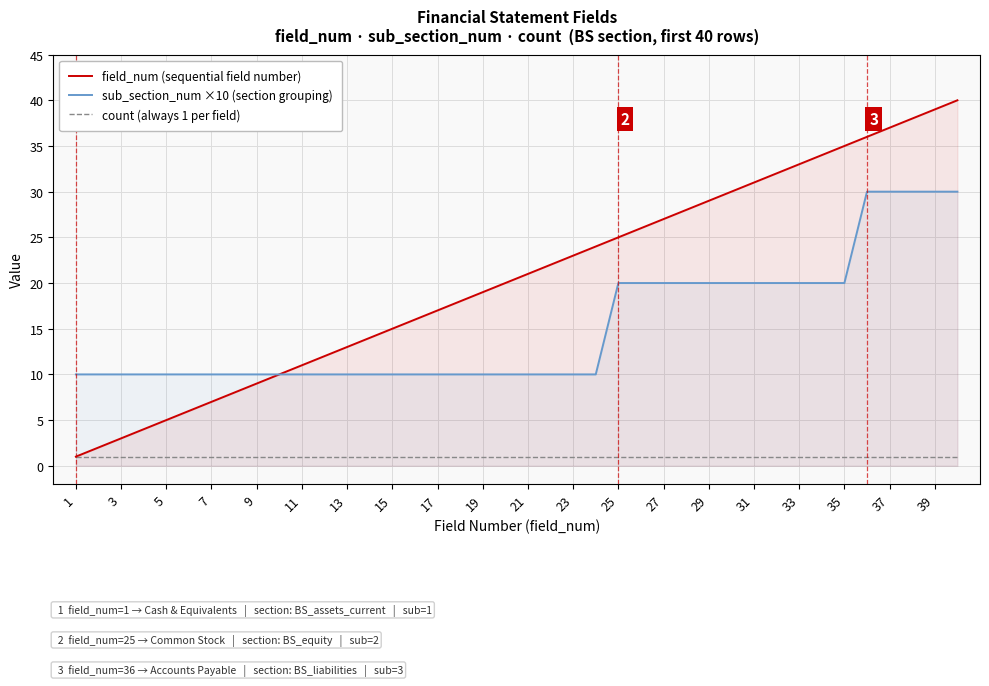

Which series has the largest total across all categories?

field_num (sequential field number)